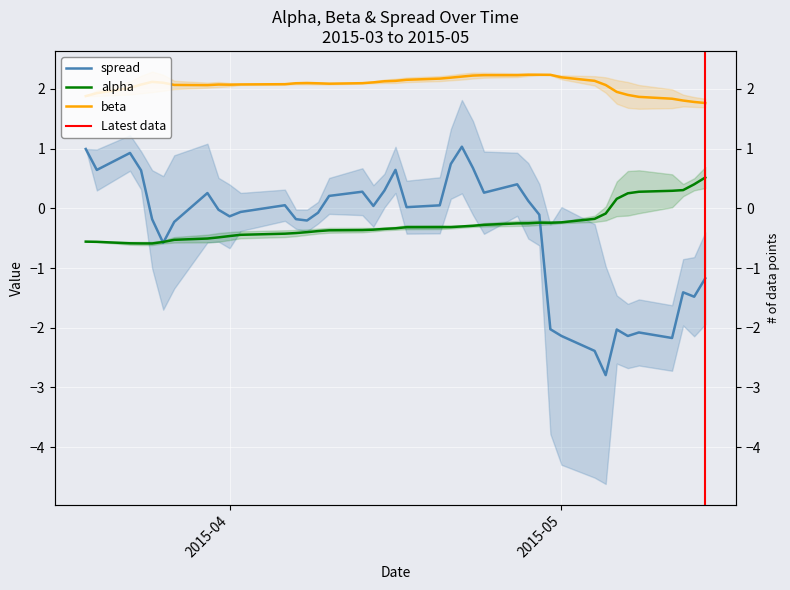

The value of spread at 26 is 0.3. True or false?

False